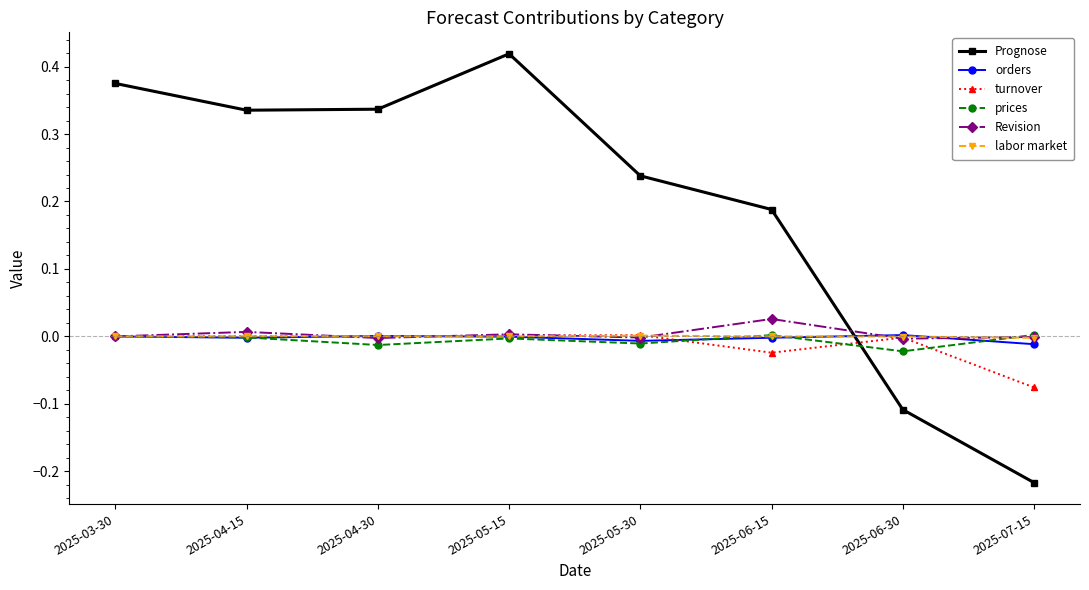

Which series has the widest spread of values?

Prognose